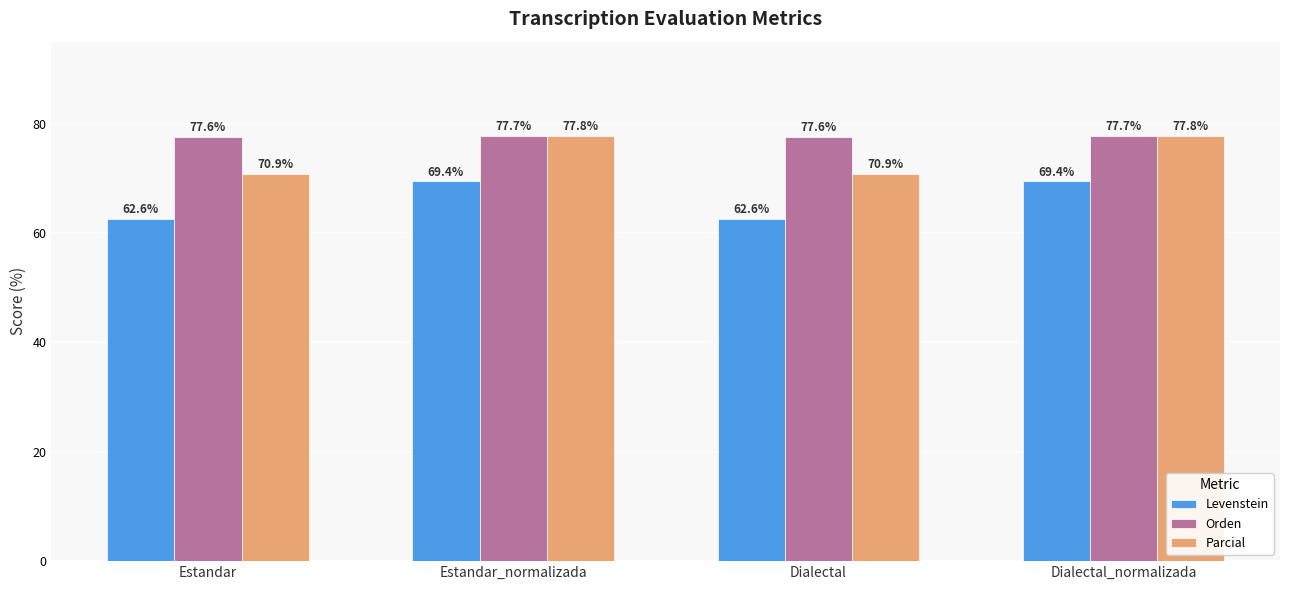

What is the sum of all Levenstein values?

264.1